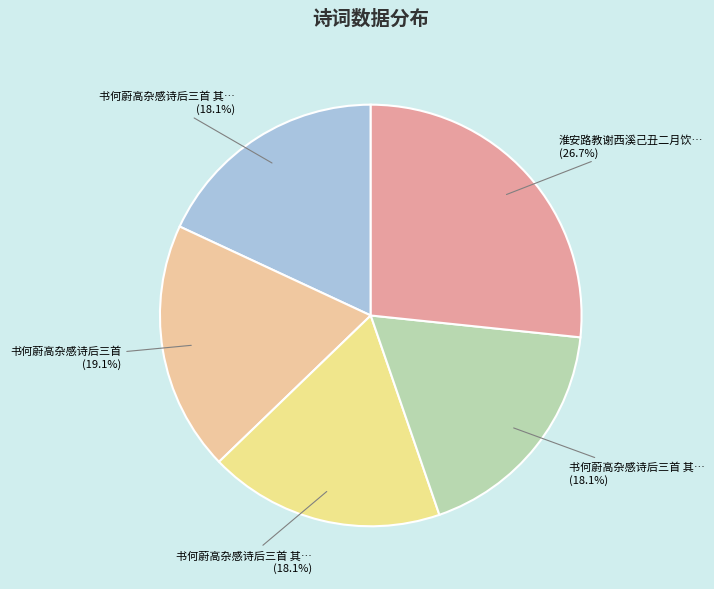

Which slice is the largest?

淮安路教谢西溪己丑二月饮叠山于敬义堂有诗后三月仆至西溪见示时叠山已行矣